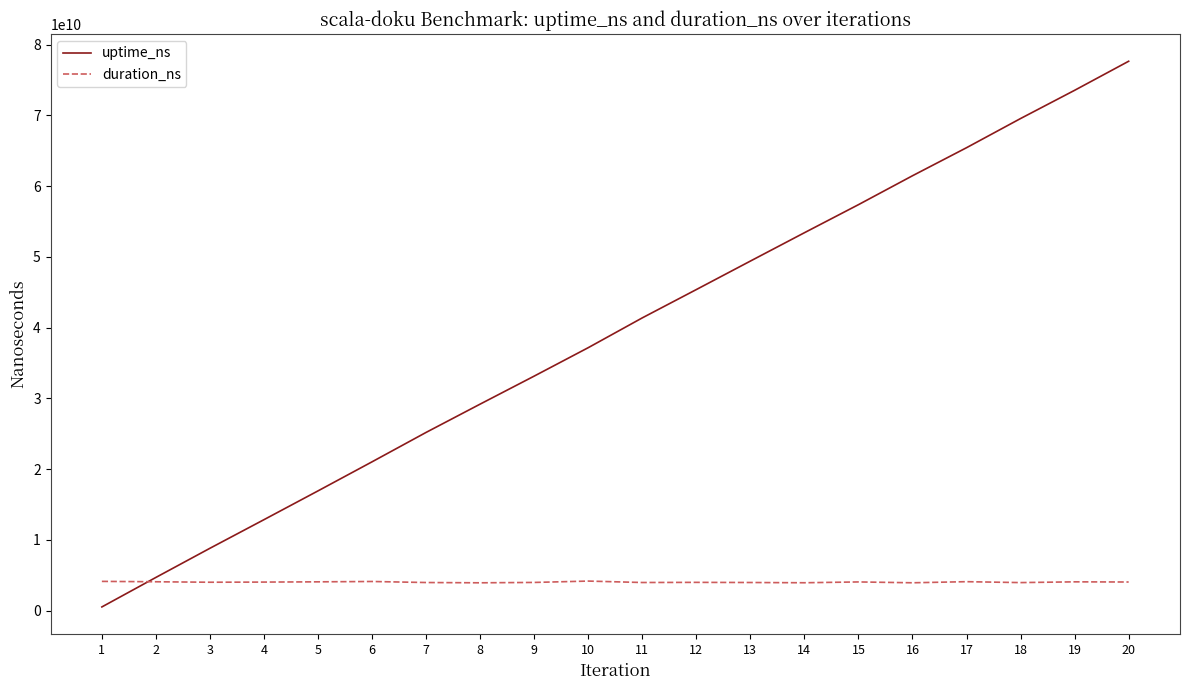

True or false: uptime_ns has a value of 53412317566 at 14.

True